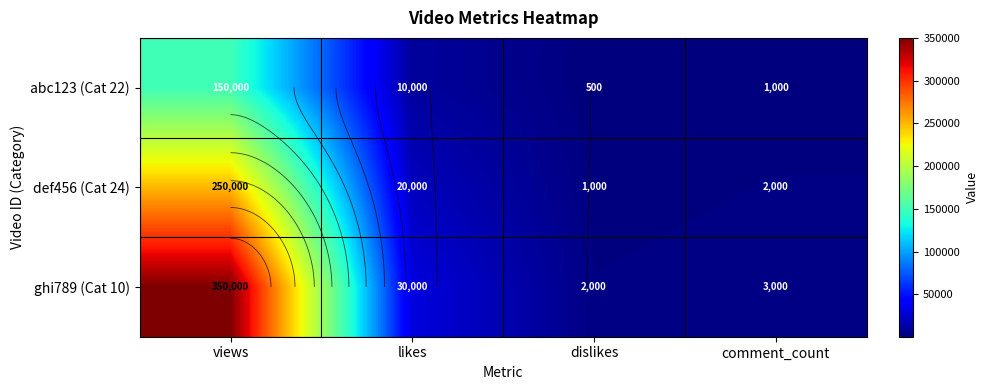

Rank the series by their maximum value, from highest to lowest.

ghi789 (Cat 10), def456 (Cat 24), abc123 (Cat 22)